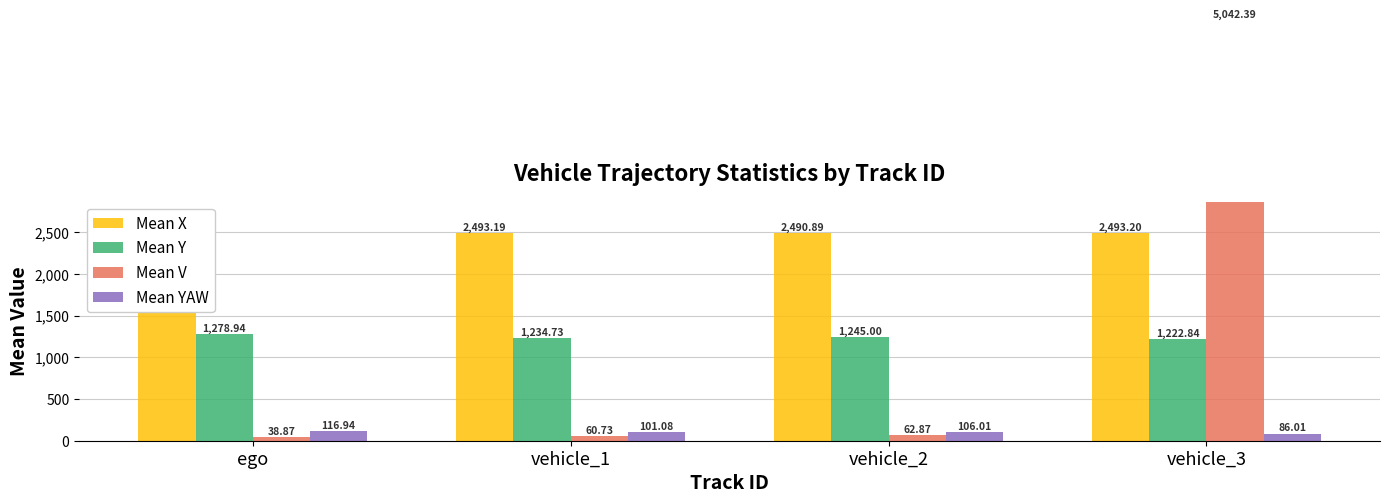

How many bars are there in each group?

4